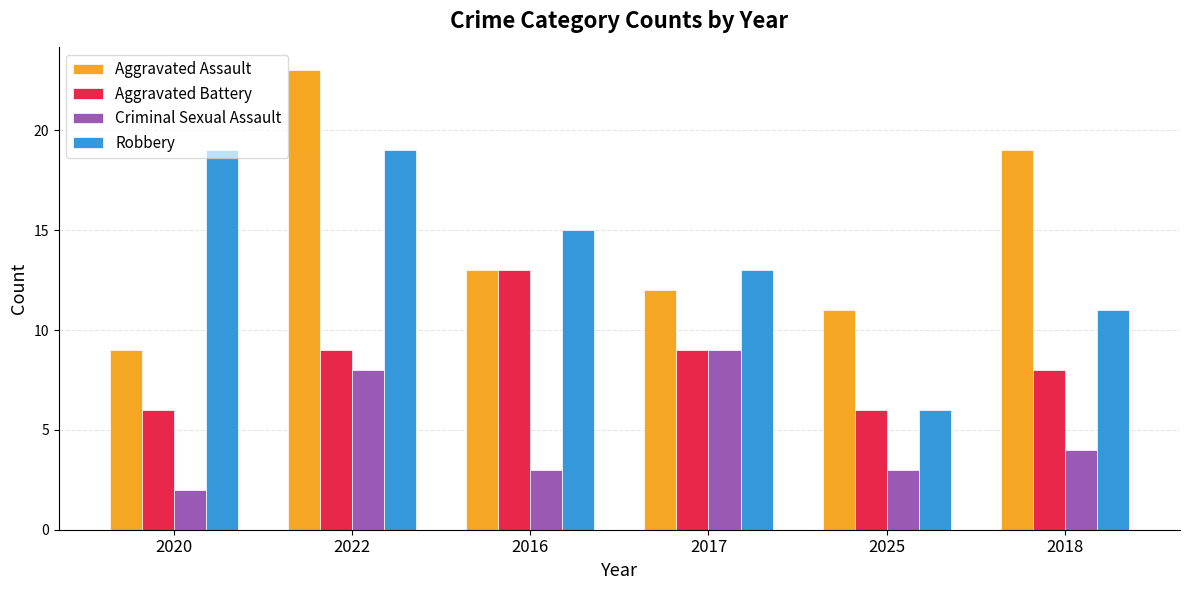

What is the value of the Robbery bar at the 6th from the left?

11